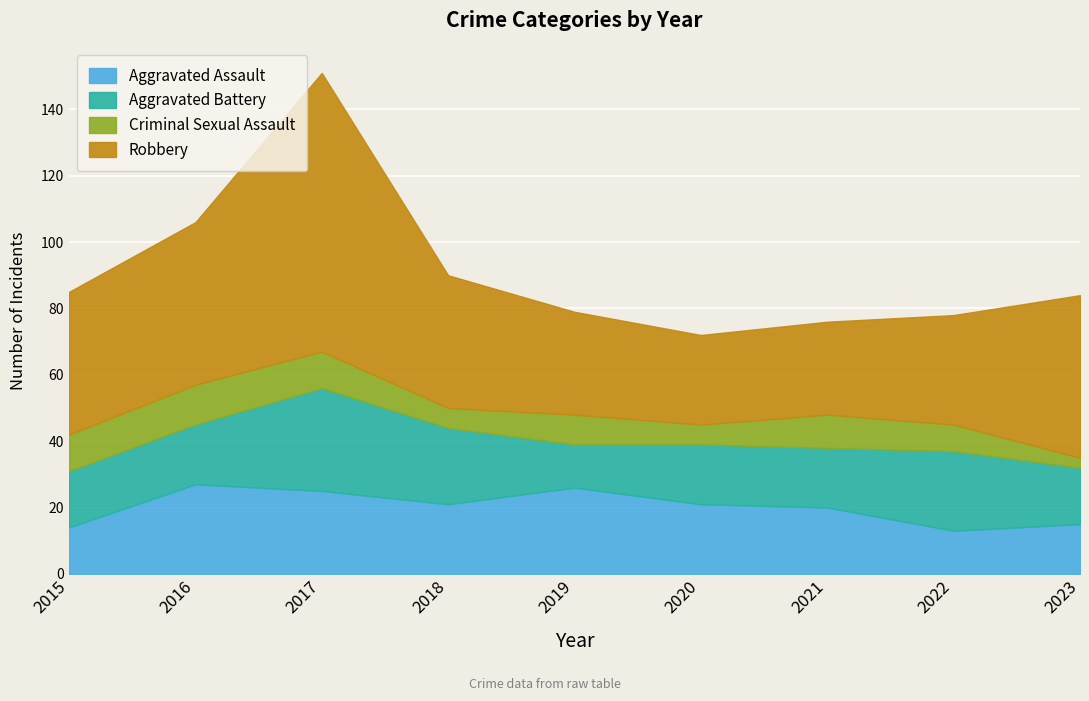

Which label corresponds to the smallest value in the chart?

2023